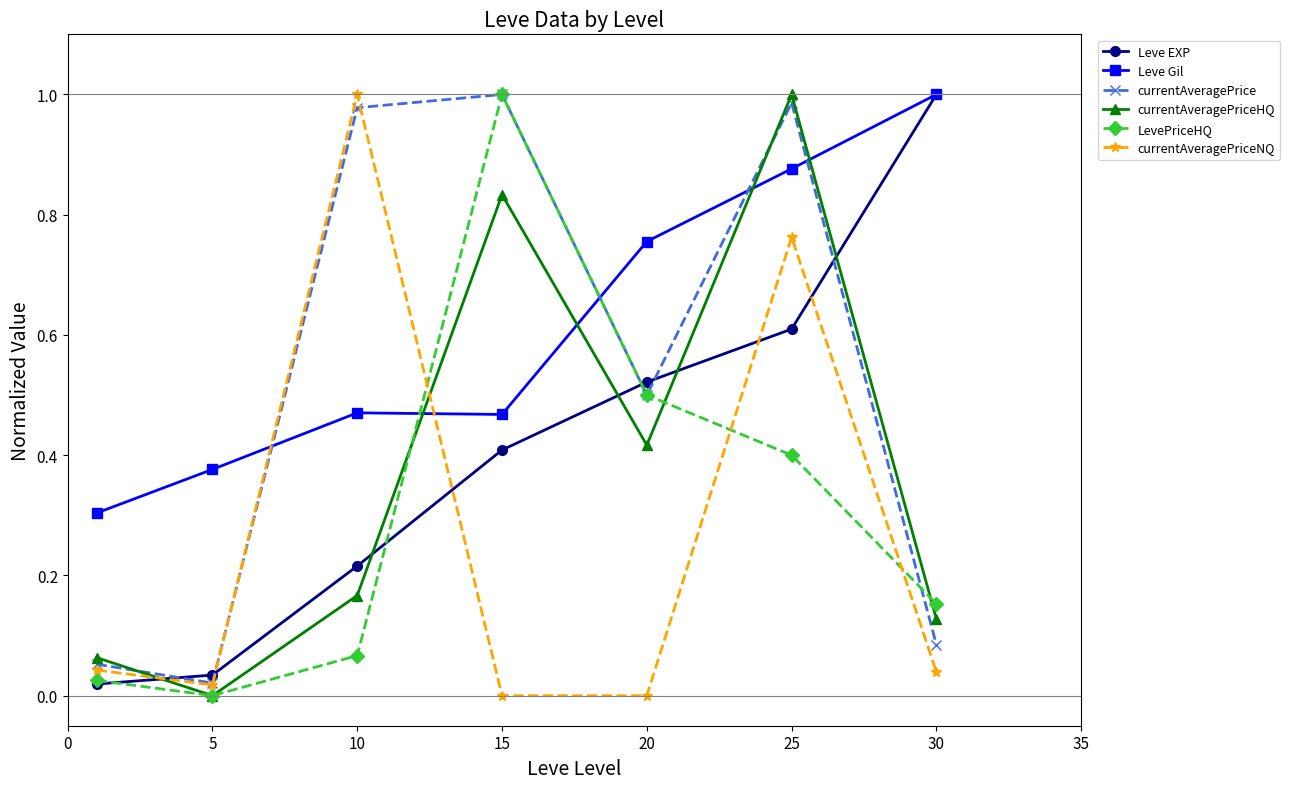

True or false: currentAveragePrice and Leve EXP cross at least once.

True